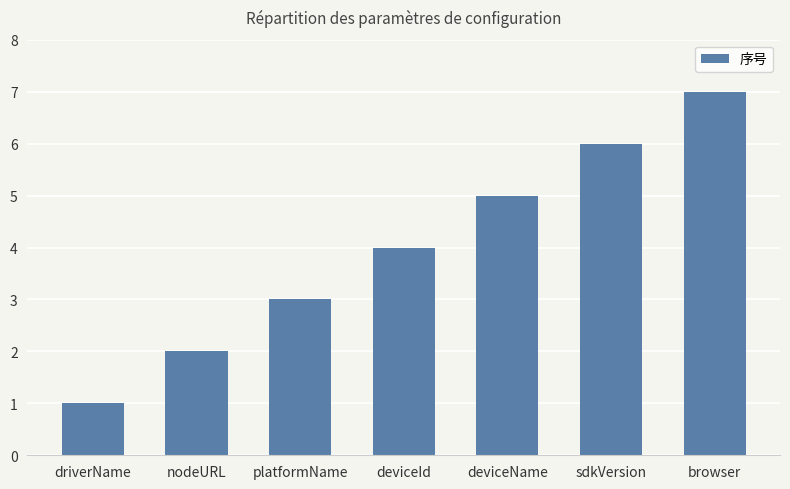

What is the sum of the values at deviceName and driverName?

6